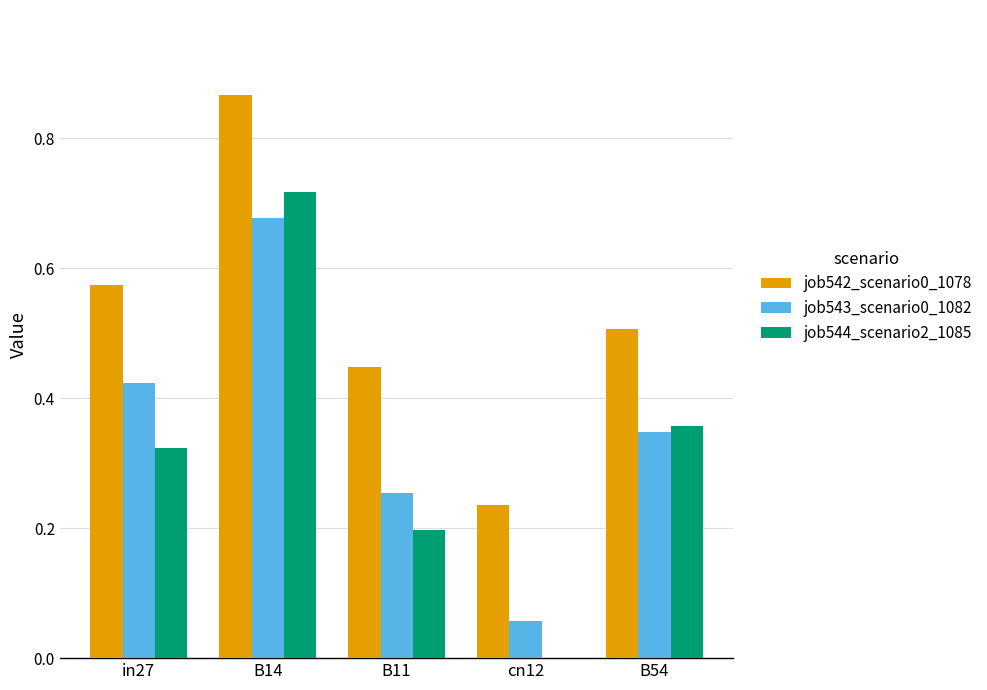

What are all the series names shown in the legend?

job542_scenario0_1078, job543_scenario0_1082, job544_scenario2_1085